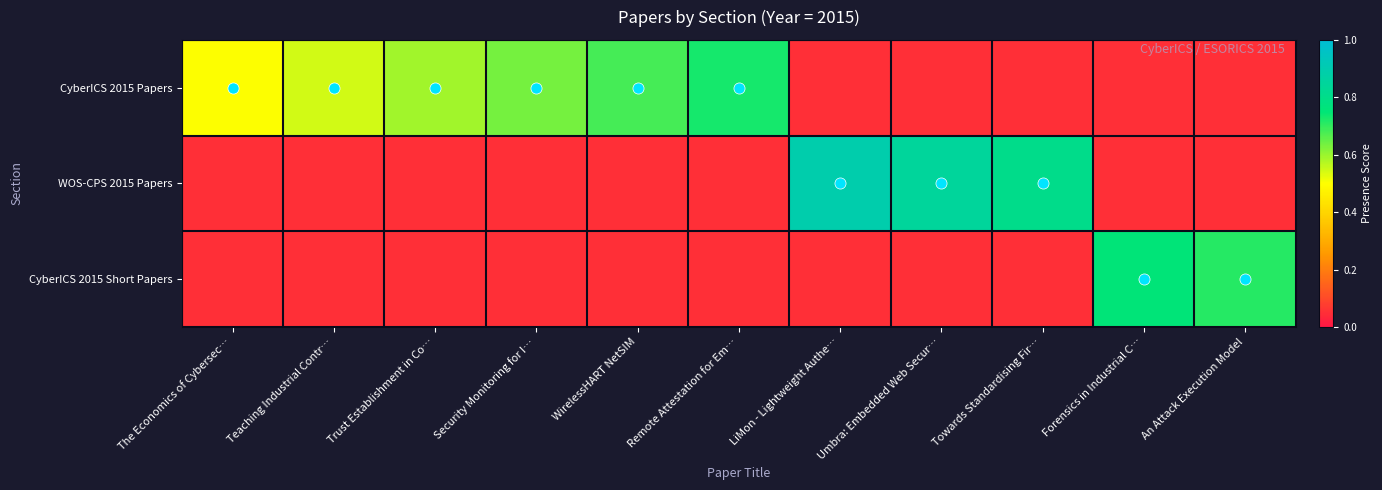

Reading left to right, list all the values displayed in this chart.

CyberICS 2015 Papers: The Economics of Cybersec…=0.5	Teaching Industrial Contr…=0.5	Trust Establishment in Co…=0.6	Security Monitoring for I…=0.6	WirelessHART NetSIM=0.7	Remote Attestation for Em…=0.7	LiMon - Lightweight Authe…=0.1	Umbra: Embedded Web Secur…=0.1	Towards Standardising Fir…=0.1	Forensics in Industrial C…=0.1	An Attack Execution Model=0.1
WOS-CPS 2015 Papers: The Economics of Cybersec…=0.1	Teaching Industrial Contr…=0.1	Trust Establishment in Co…=0.1	Security Monitoring for I…=0.1	WirelessHART NetSIM=0.1	Remote Attestation for Em…=0.1	LiMon - Lightweight Authe…=0.9	Umbra: Embedded Web Secur…=0.8	Towards Standardising Fir…=0.8	Forensics in Industrial C…=0.1	An Attack Execution Model=0.1
CyberICS 2015 Short Papers: The Economics of Cybersec…=0.1	Teaching Industrial Contr…=0.1	Trust Establishment in Co…=0.1	Security Monitoring for I…=0.1	WirelessHART NetSIM=0.1	Remote Attestation for Em…=0.1	LiMon - Lightweight Authe…=0.1	Umbra: Embedded Web Secur…=0.1	Towards Standardising Fir…=0.1	Forensics in Industrial C…=0.8	An Attack Execution Model=0.7